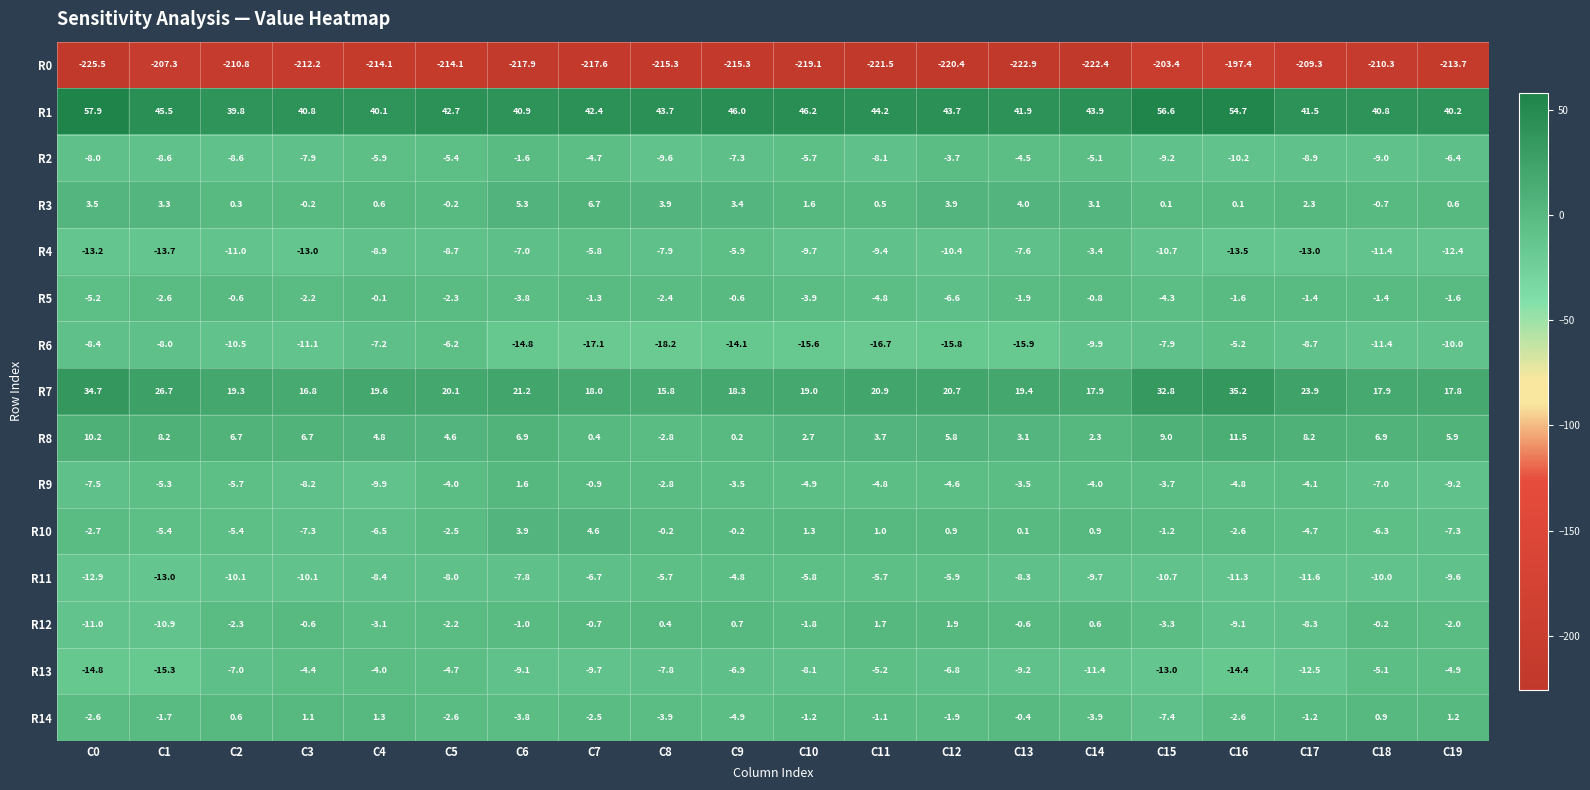

At which label does R1 first exceed 43?

C0